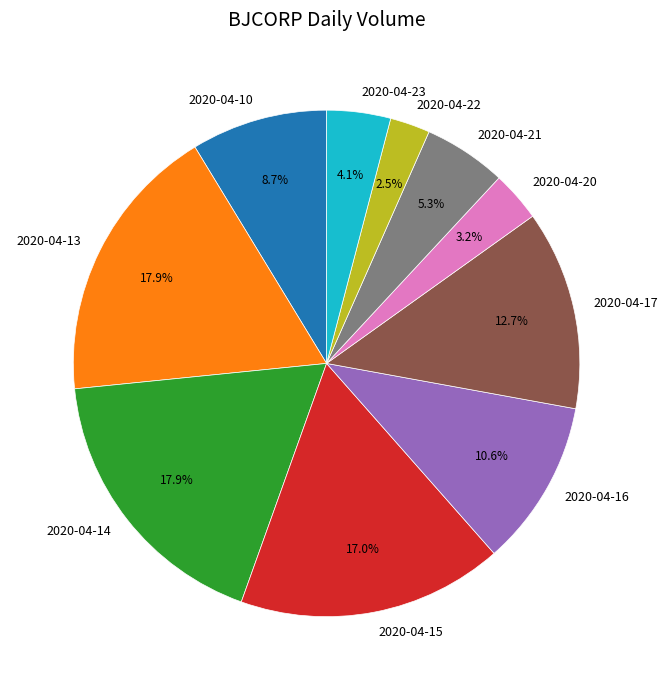

To the nearest percent, what is the difference between the 2020-04-23 and 2020-04-20 slice percentages?

1%